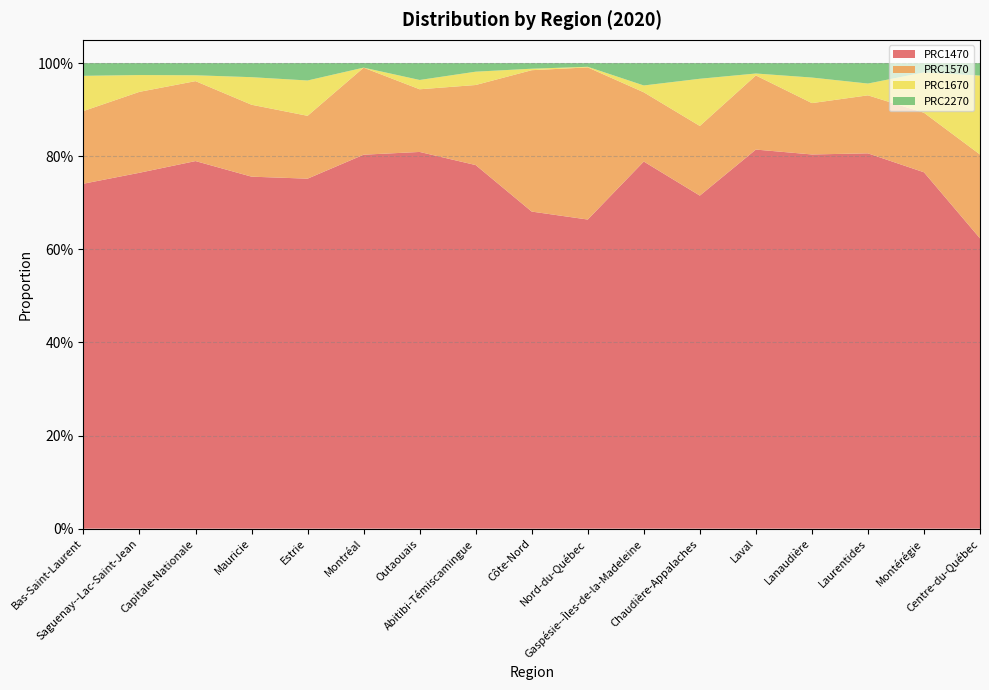

Reading left to right, what are all the values shown in this chart?

PRC1470: 0.7	0.8	0.8	0.8	0.8	0.8	0.8	0.8	0.7	0.7	0.8	0.7	0.8	0.8	0.8	0.8	0.6
PRC1570: 0.2	0.2	0.2	0.2	0.1	0.2	0.1	0.2	0.3	0.3	0.1	0.1	0.2	0.1	0.1	0.1	0.2
PRC1670: 0.1	0.0	0.0	0.1	0.1	0.0	0.0	0.0	0.0	0.0	0.0	0.1	0.0	0.1	0.0	0.1	0.2
PRC2270: 0.0	0.0	0.0	0.0	0.0	0.0	0.0	0.0	0.0	0.0	0.0	0.0	0.0	0.0	0.0	0.0	0.0